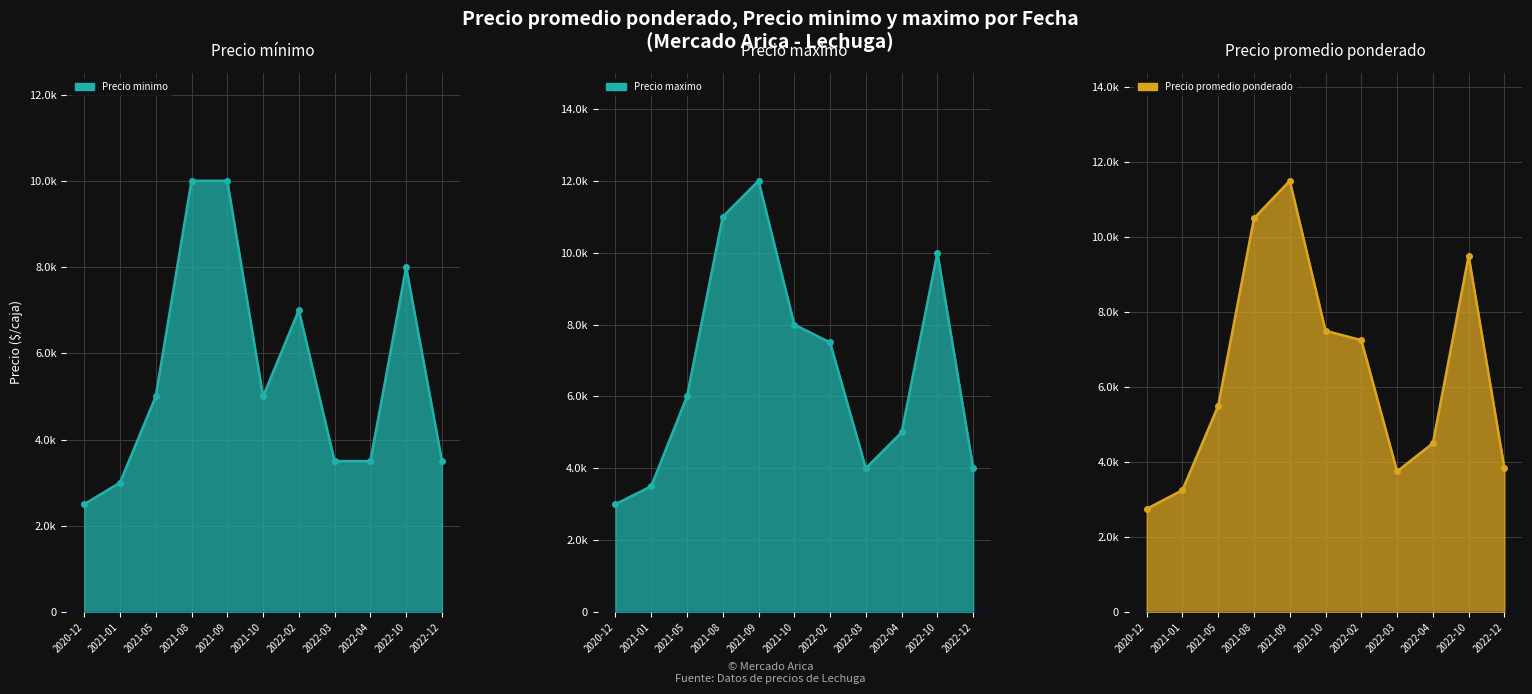

What position from the right is 2021-05?

9